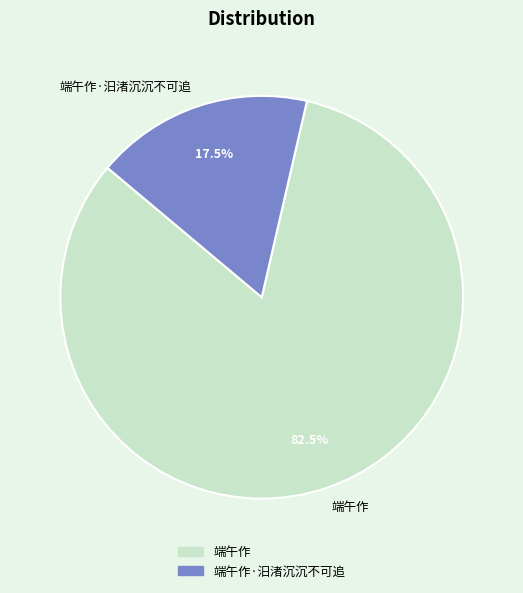

What is the largest slice in the pie chart?

端午作